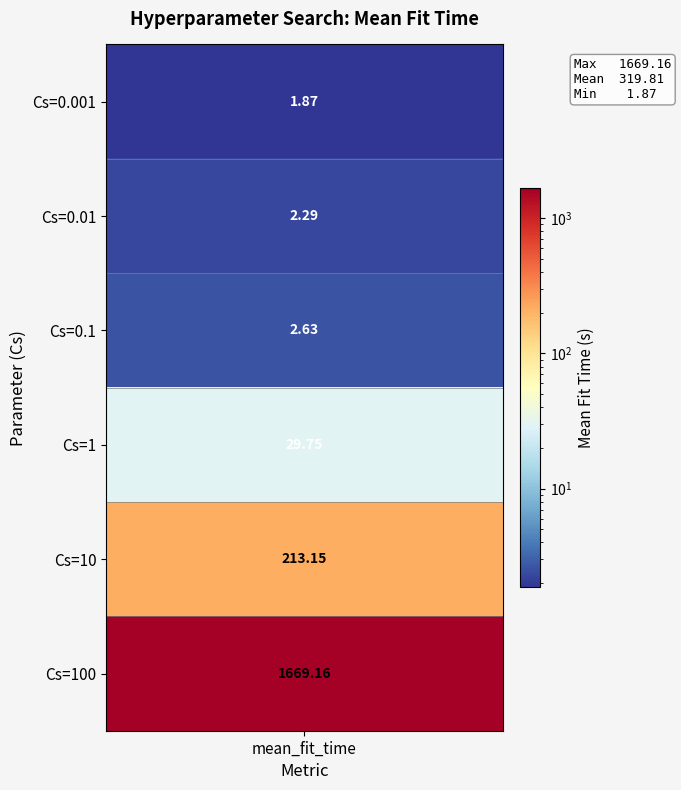

What is the difference between the values at Cs=0.01 and Cs=10?

210.9